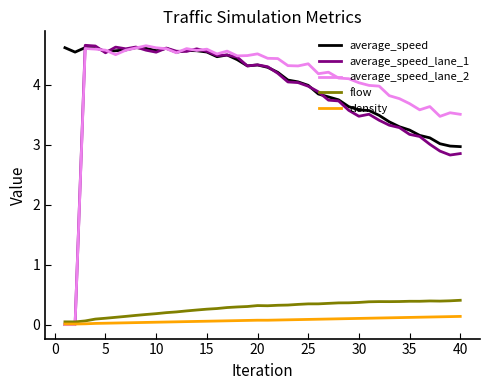

True or false: average_speed and flow intersect in this chart.

False